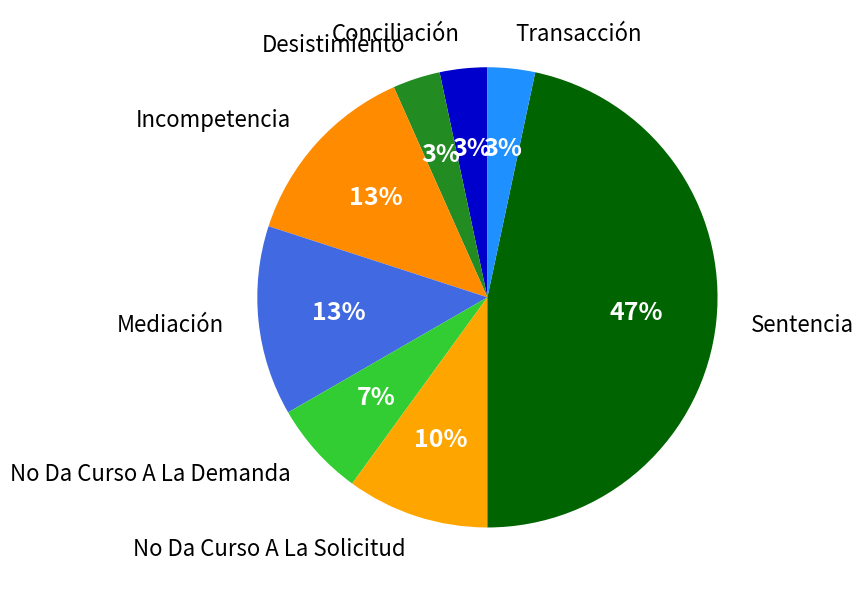

Is there a majority slice in this chart?

No